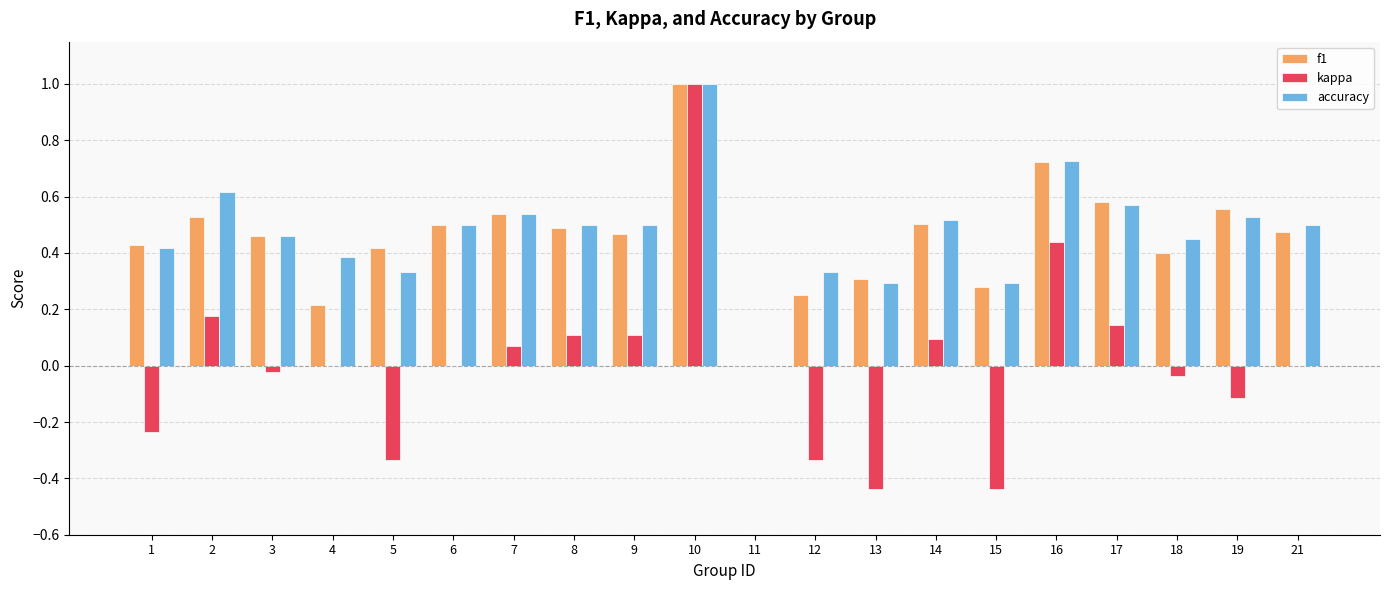

Is the value of kappa at 13 greater than the value of f1 at 13?

No